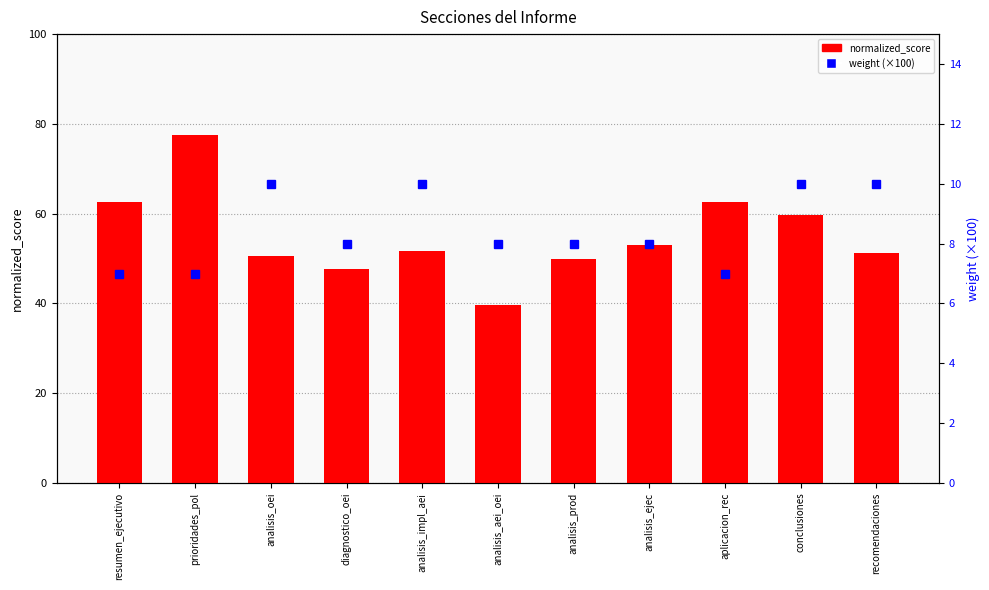

Is it true that normalized_score equals 39.7 at analisis_aei_oei?

True